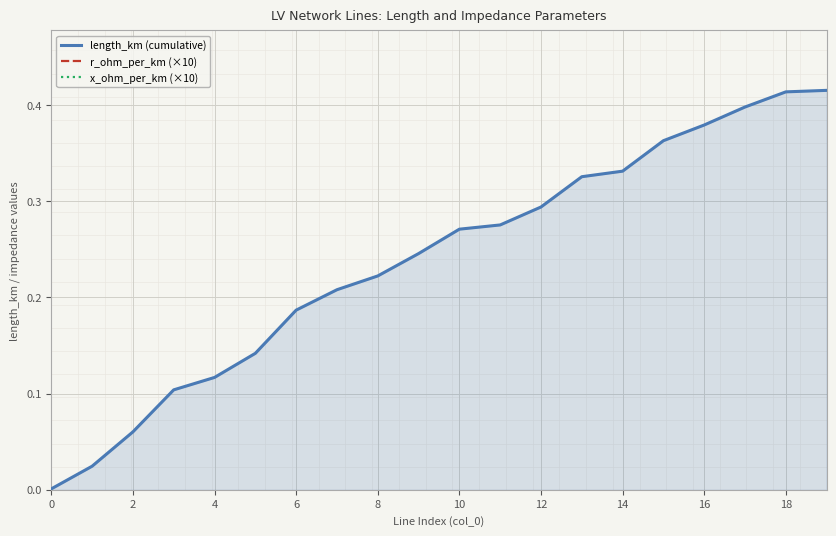

What is the sum of the length_km (cumulative) values at 19 and 14?

0.7